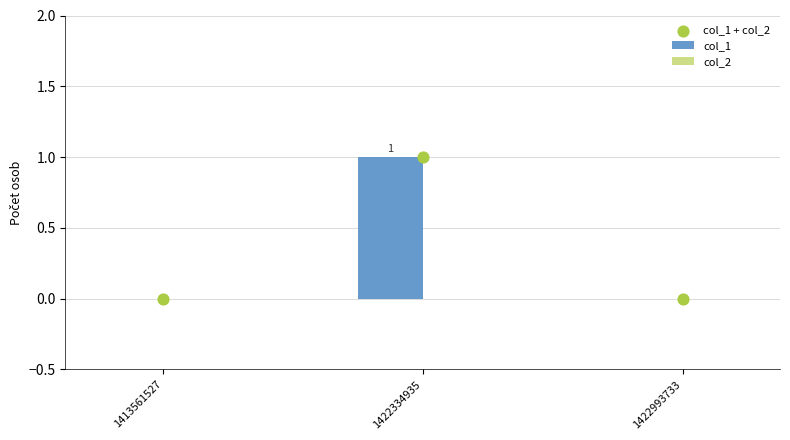

Which series has the largest total across all categories?

col_1